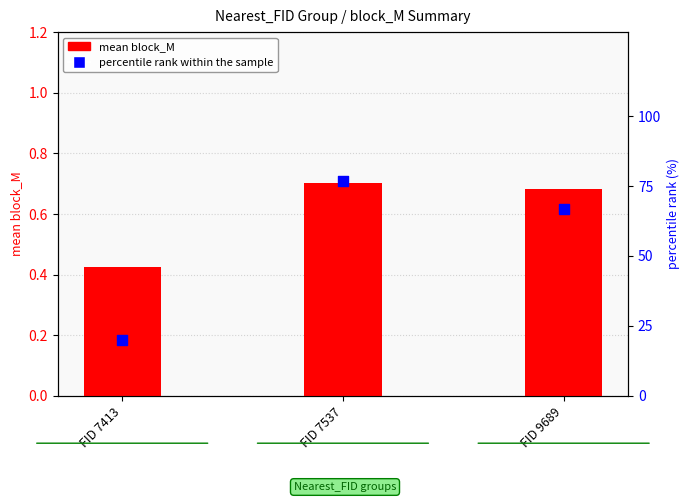

What are all the series names shown in the legend?

mean block_M, percentile rank within the sample